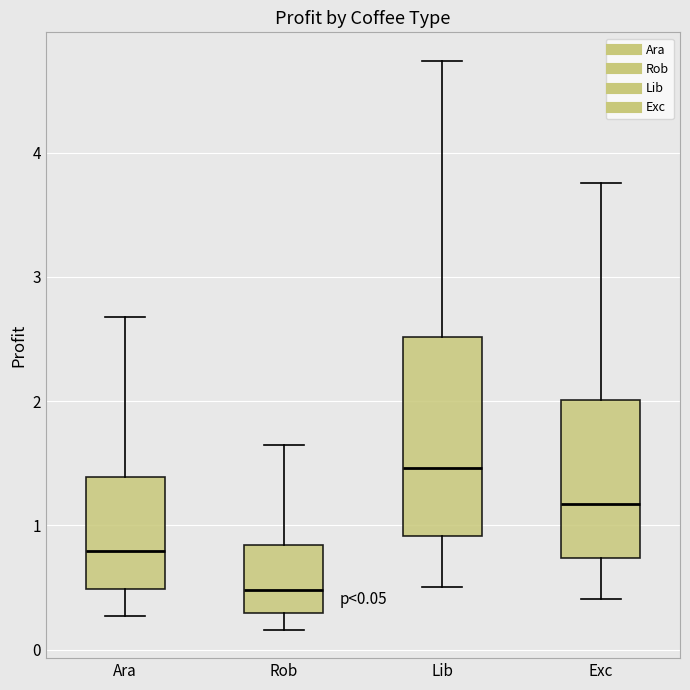

Which box's median line is the highest?

Lib